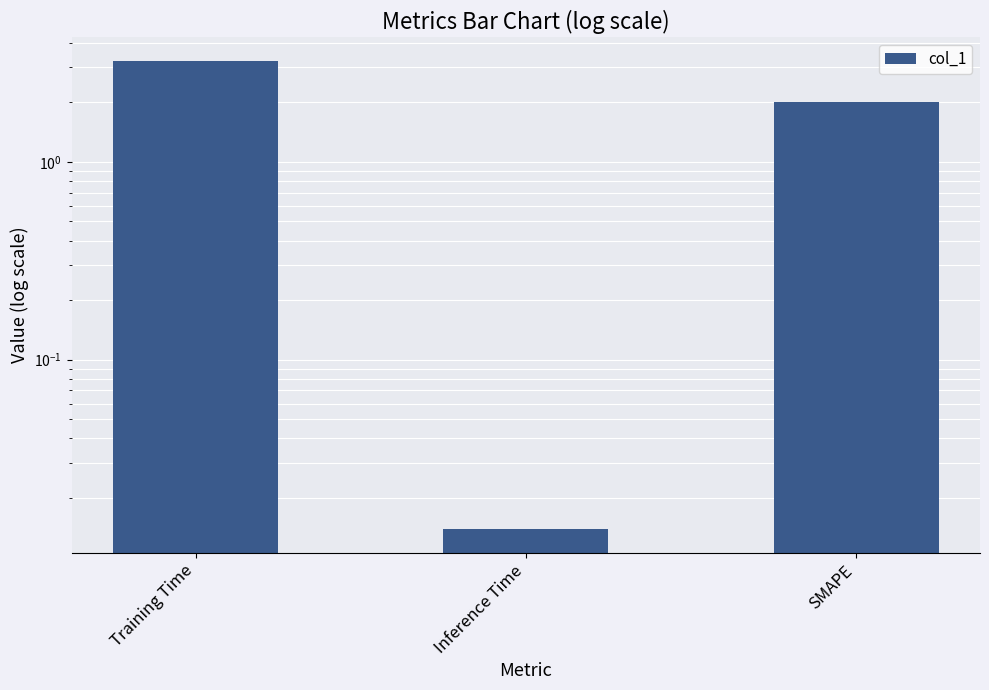

How many values exceed 2?

1